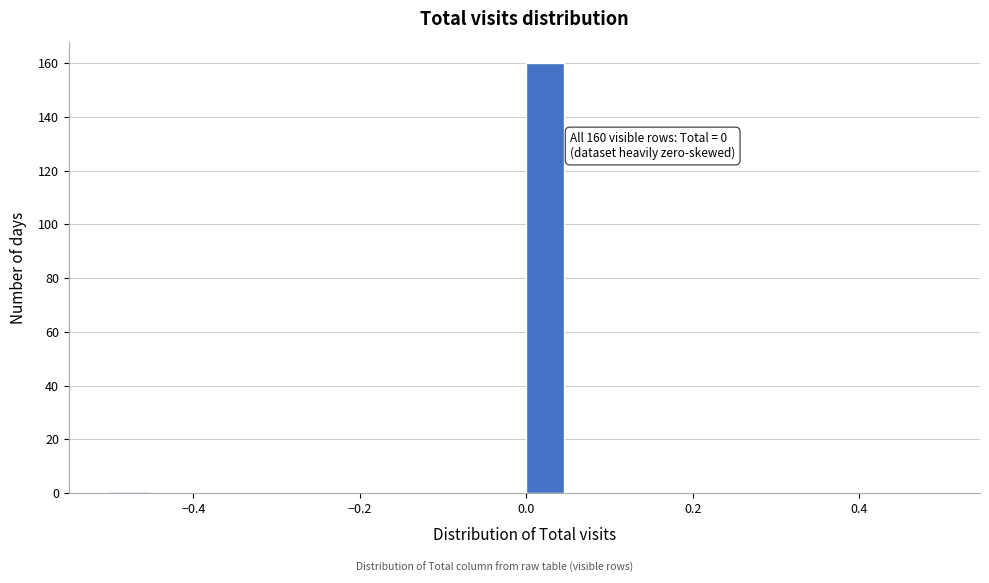

Around what value on the x-axis is the tallest bar? Give the approximate position of its centre, as read against the axis.

0.02